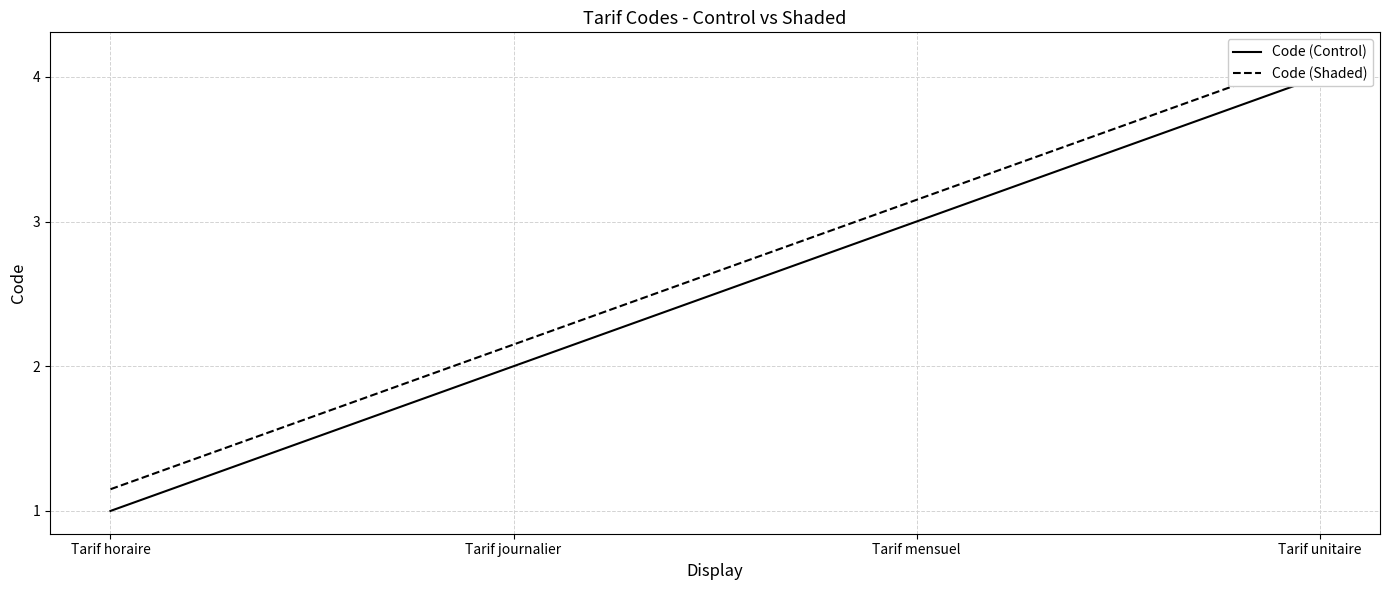

List the series in order of their peak value, lowest first.

Code (Control), Code (Shaded)